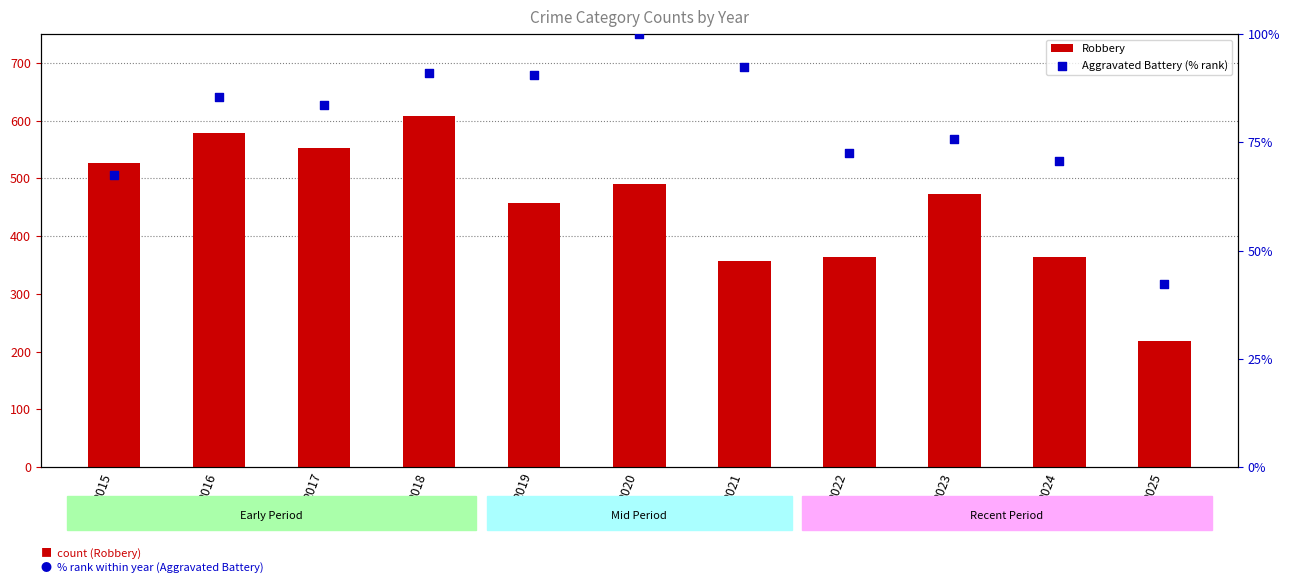

Which series has the largest Y range (max minus min)?

Robbery